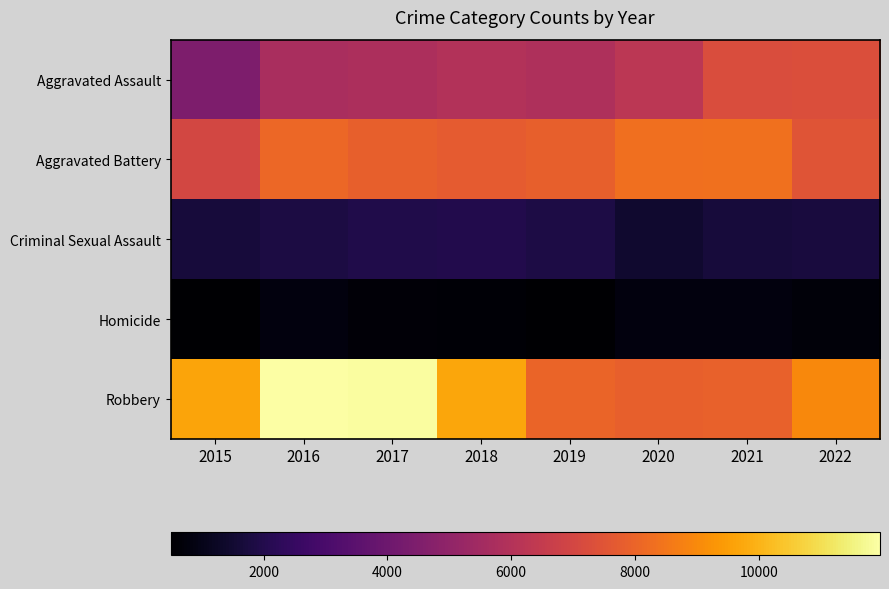

What is the total value across all series at 2018?

25979